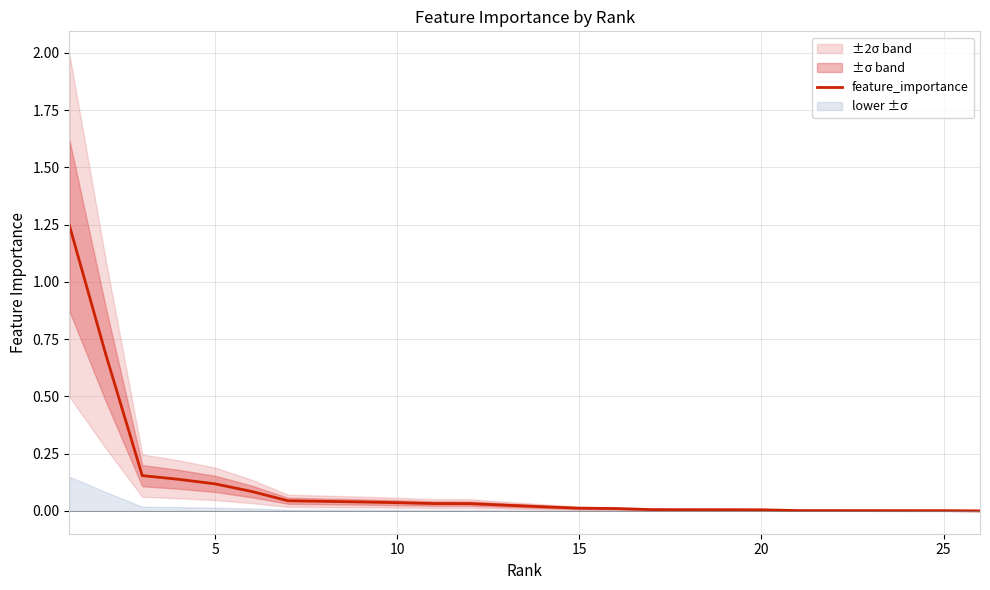

The value of feature_importance at 5 is 0.2. True or false?

False